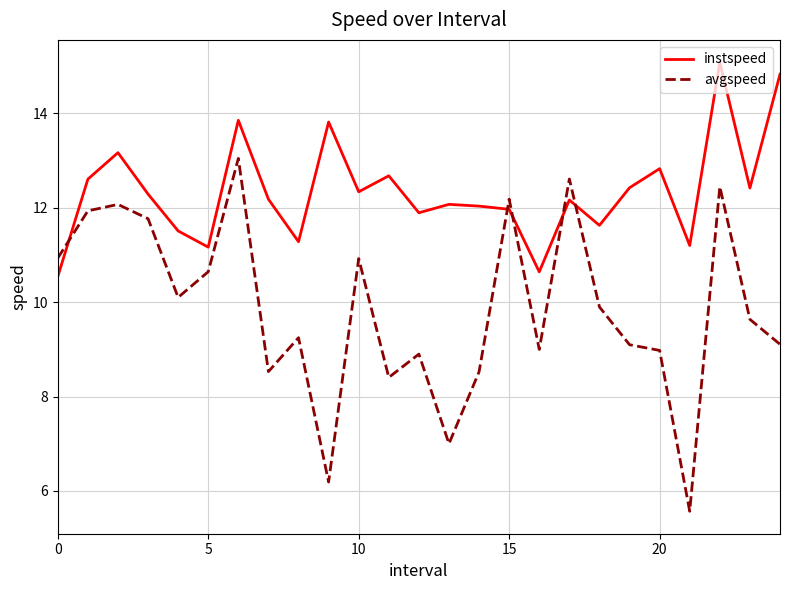

What is the minimum value for avgspeed?

5.6